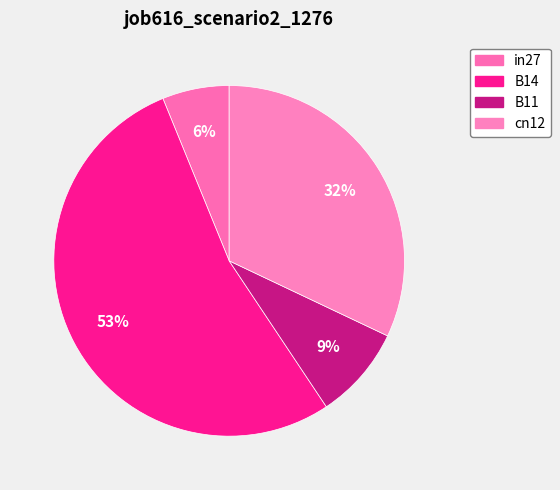

How many segments does this pie chart have?

4